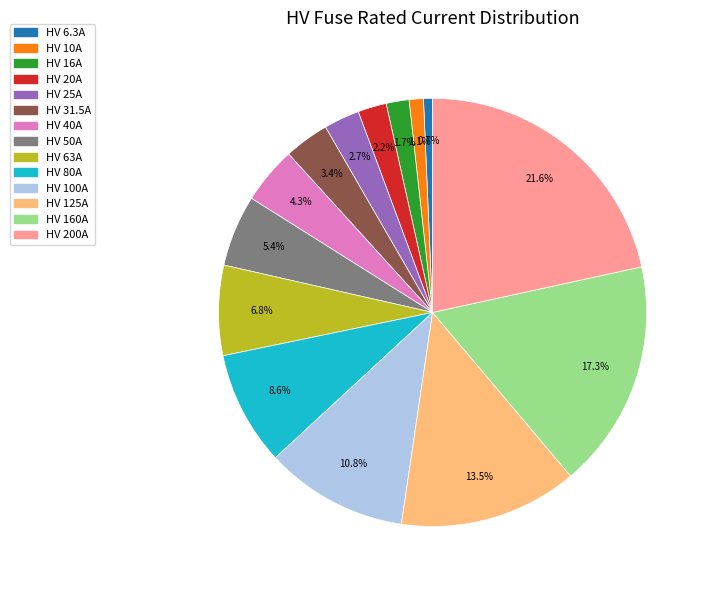

Is HV 200A the majority of the pie?

No